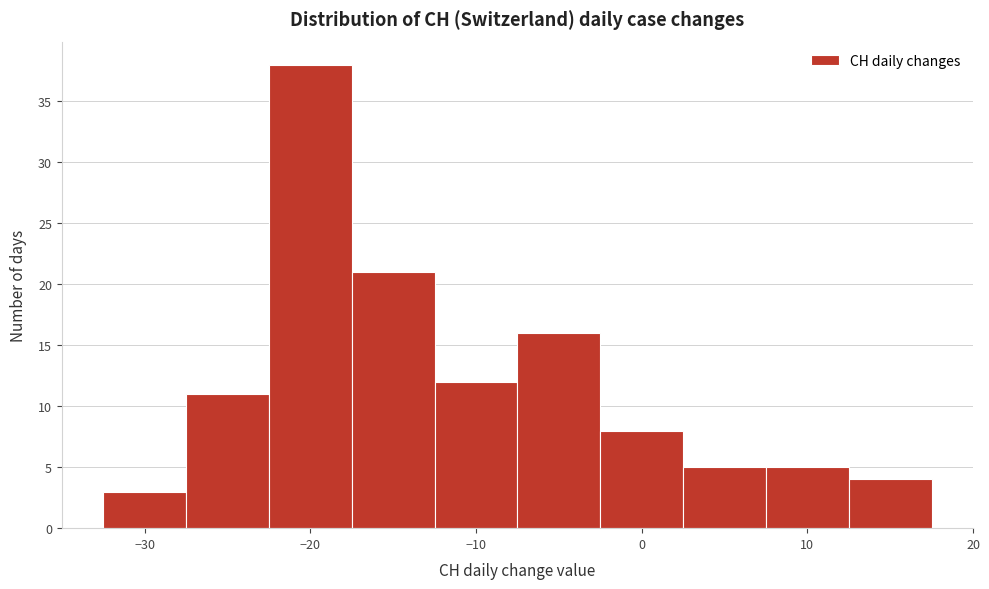

What is the height of the bar covering -22.5 to -17.5 on the x-axis? Neither the bar edges nor the heights are printed on the chart, so give them approximately, as read against the axes.

38